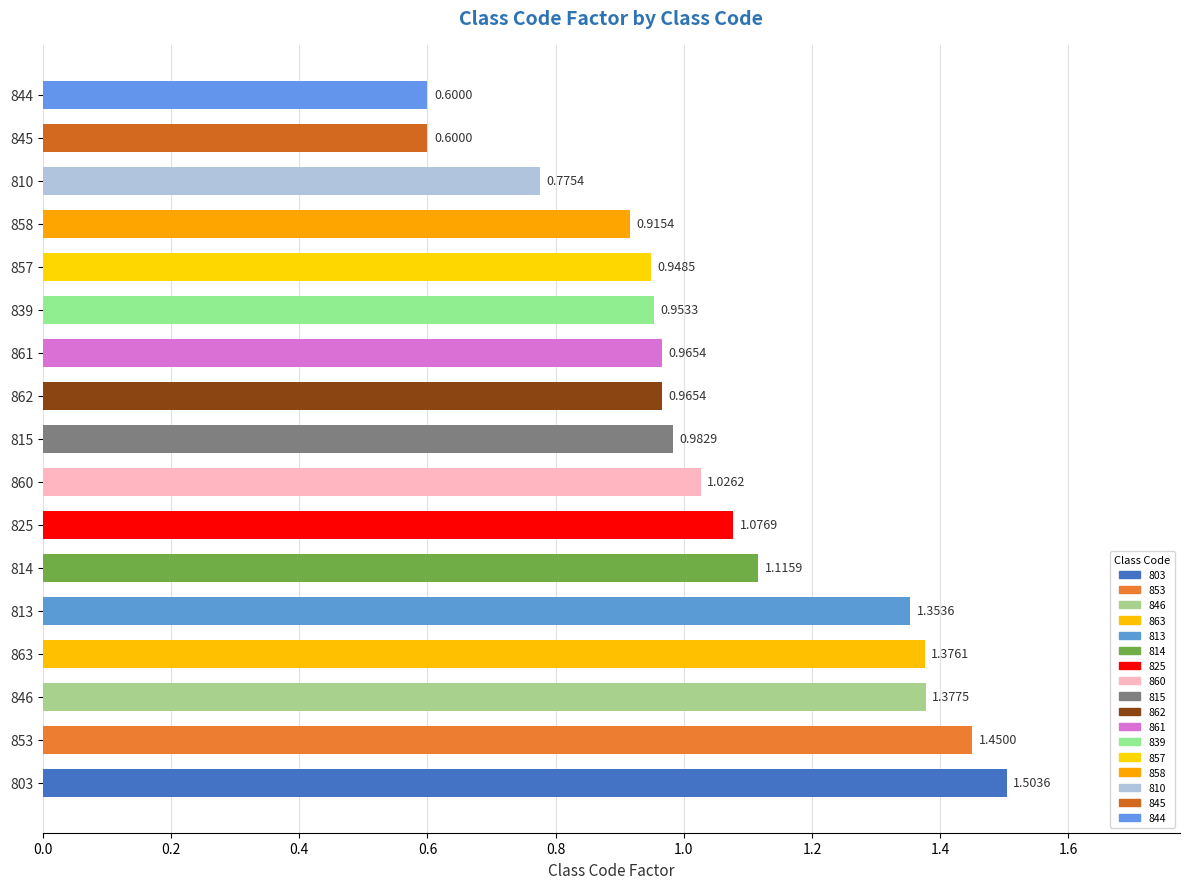

What is the sum of all values?

18.0